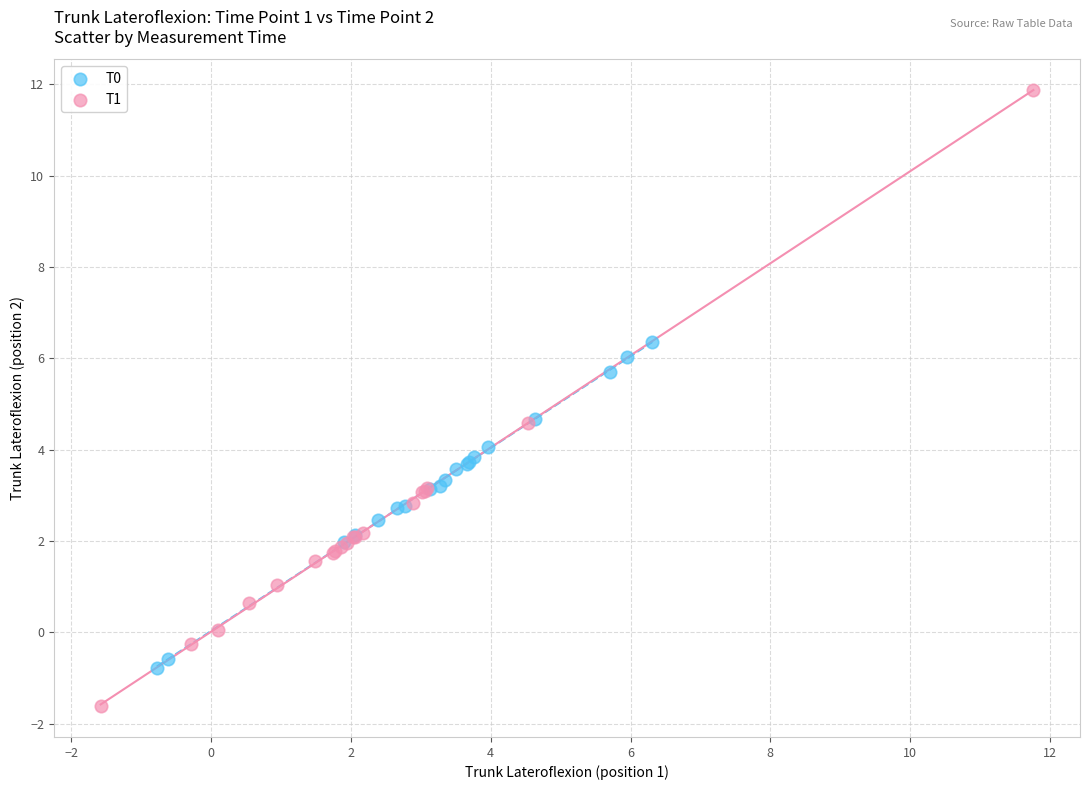

Which series contains the highest Y value?

T1